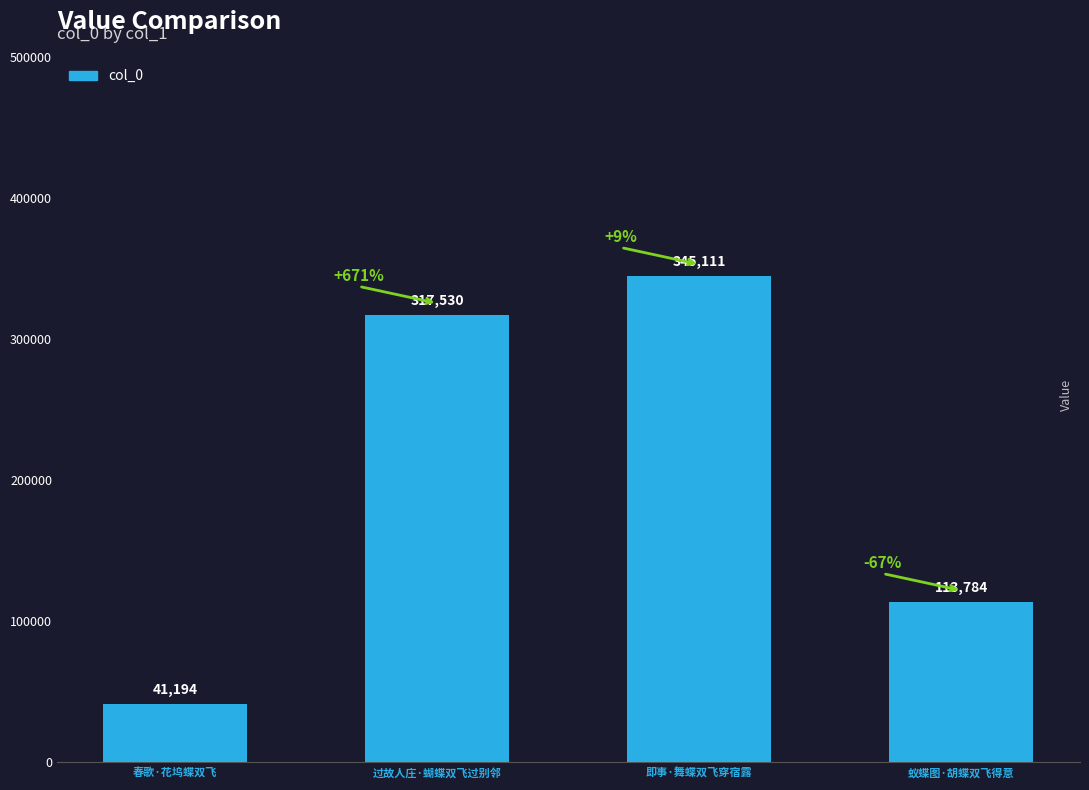

At which category does the chart reach its minimum across all series?

春歌·花坞蝶双飞